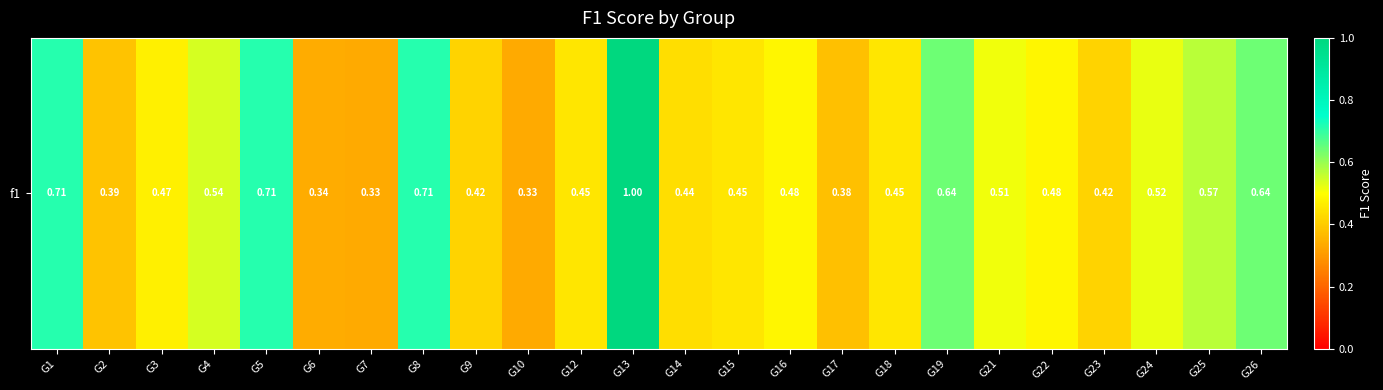

Rank the categories by value from lowest to highest.

G7, G10, G6, G17, G2, G9, G23, G14, G12, G15, G18, G3, G16, G22, G21, G24, G4, G25, G19, G26, G8, G5, G1, G13